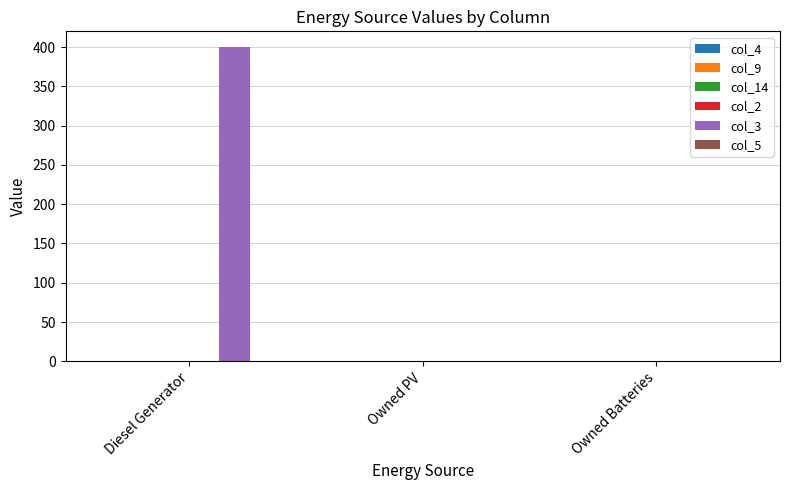

How many distinct data groups are displayed?

1